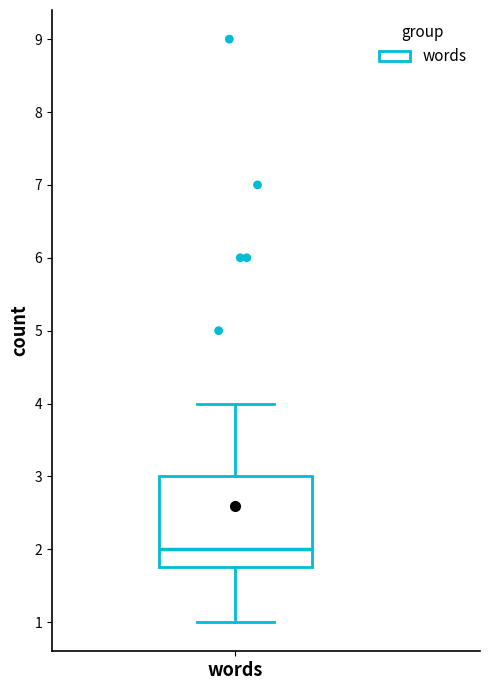

Read this box plot against the y-axis: the position of the median line, the range covered by the box, and the ends of both whiskers. The values are not printed on the chart, so give them approximately, as read against the axis.

median 2.0, box 1.8 to 3.0, whiskers 1.0 to 4.0